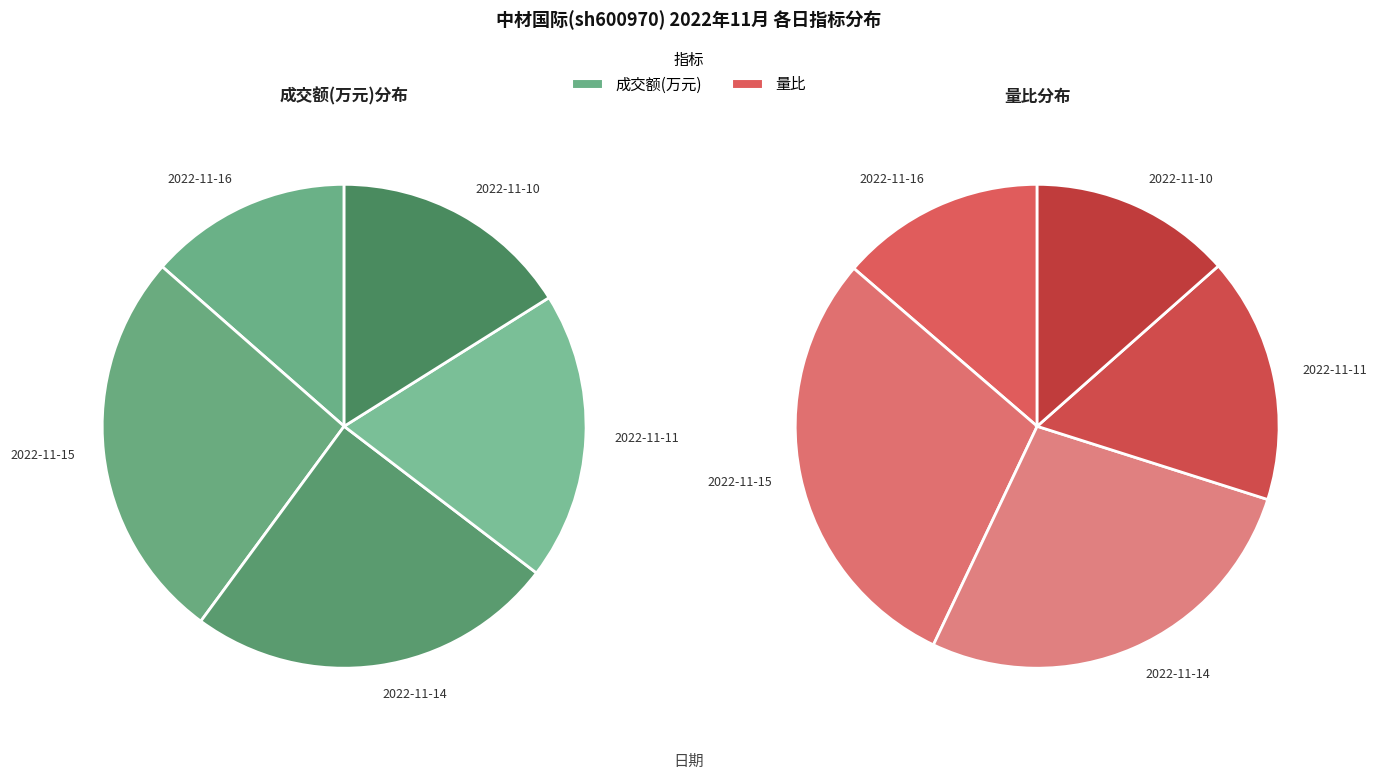

What portion of the pie excludes 2022-11-15?

73.6%